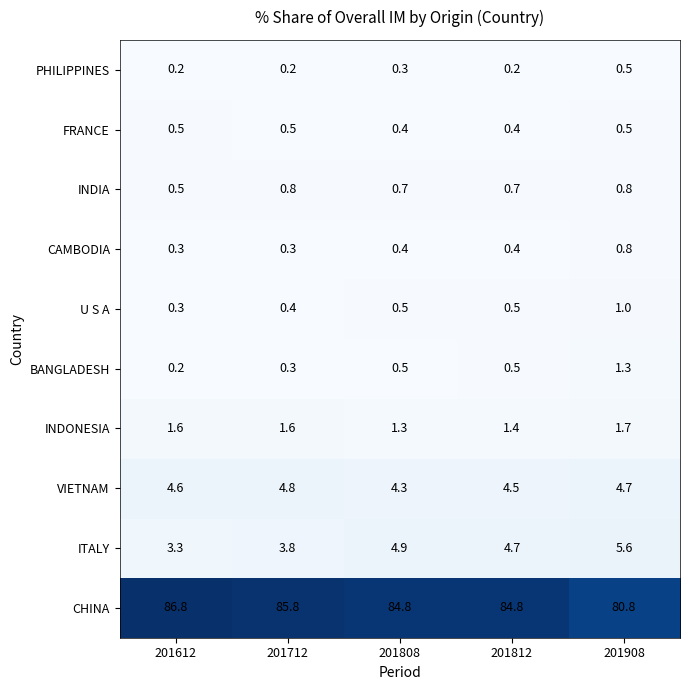

What is the spread (max minus min) of values at 201808?

84.5